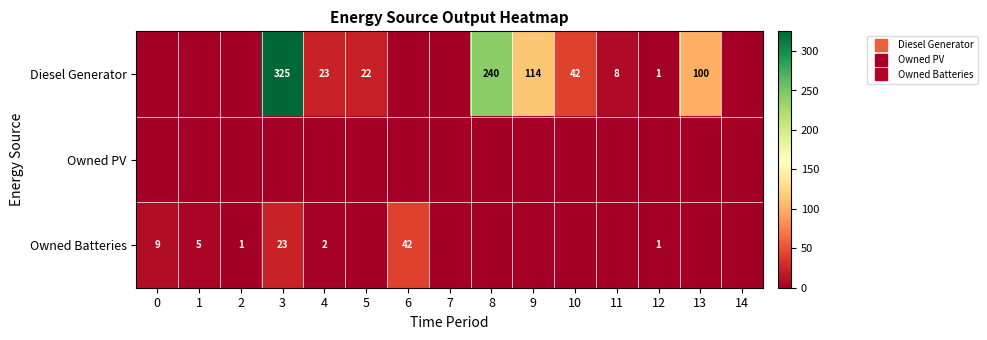

What is the sum of all Diesel Generator values?

875